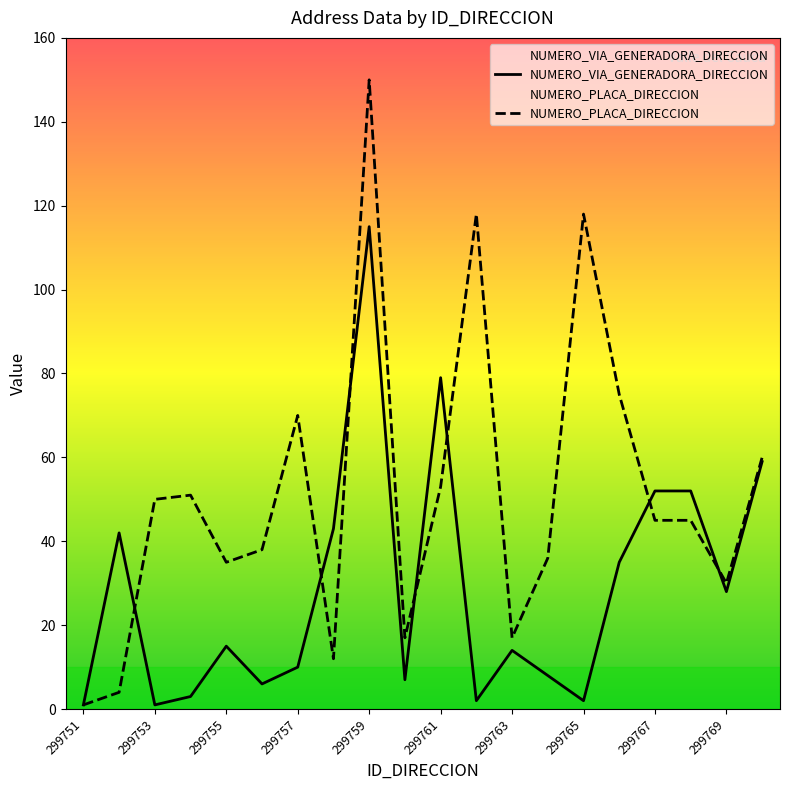

True or false: NUMERO_PLACA_DIRECCION has a value of 70 at 299757.

True